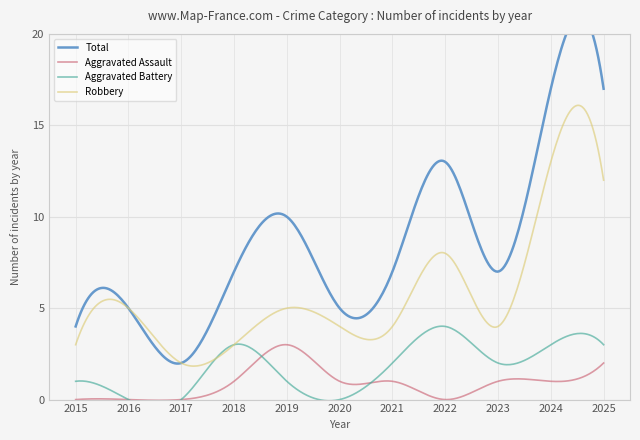

What is the maximum value for Robbery?

16.1